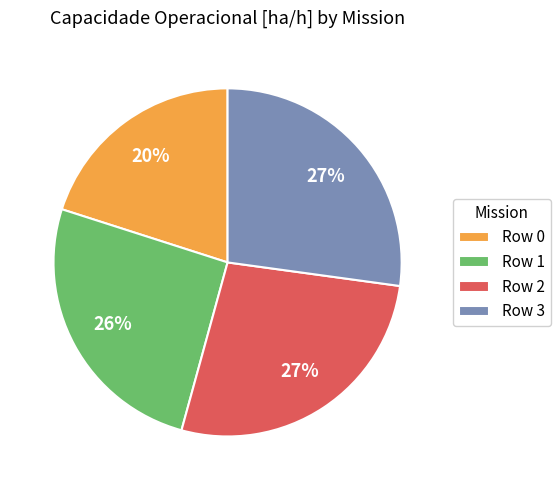

True or false: Row 3 accounts for 27% of the total.

True